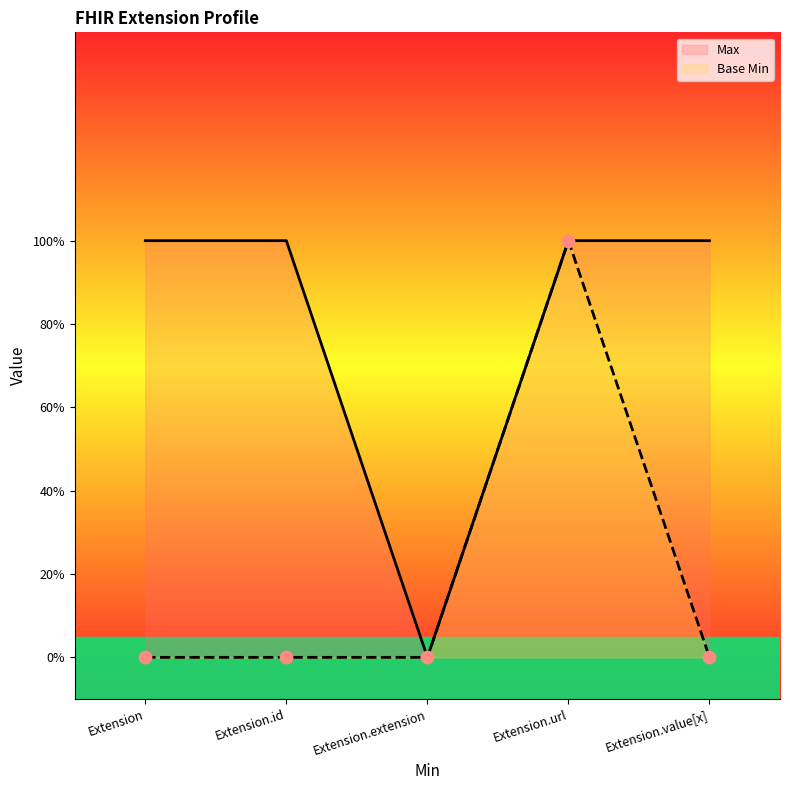

At which category is the sum across all series the highest?

Extension.url